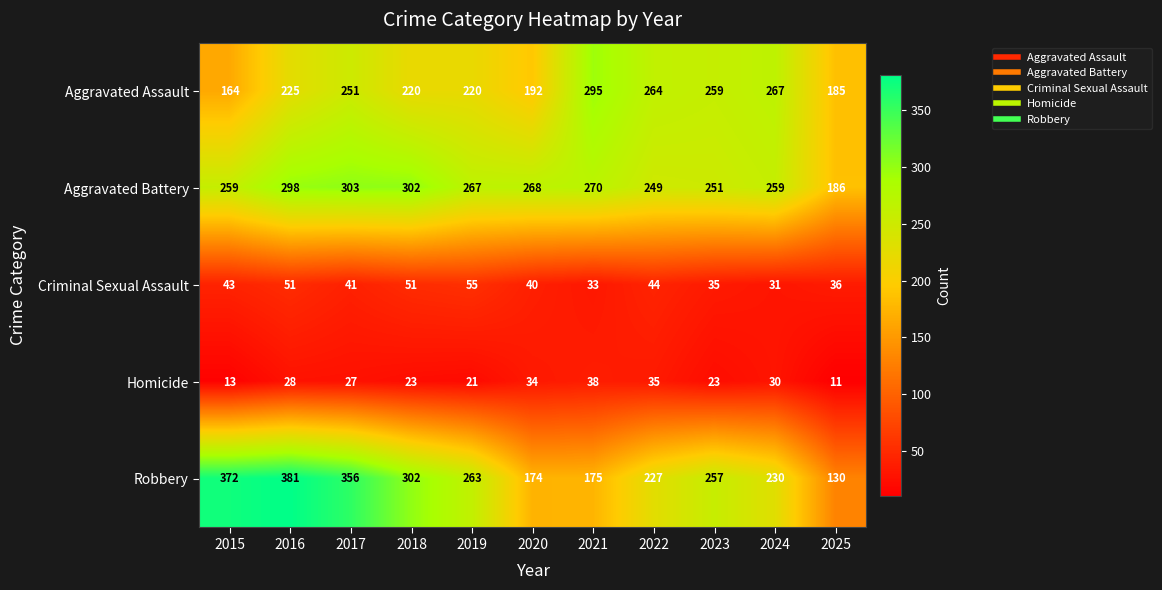

At which category is the sum across all series the highest?

2016